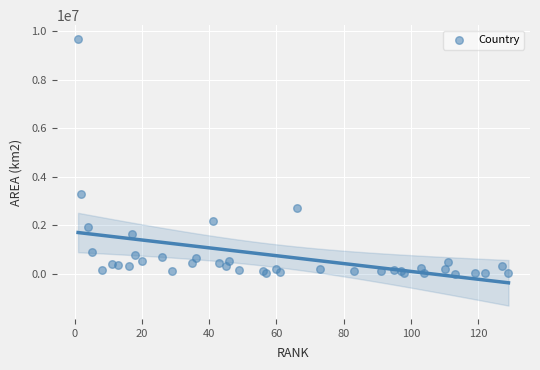

What Y value in the scatter plot is closest to 4853835?

3287590